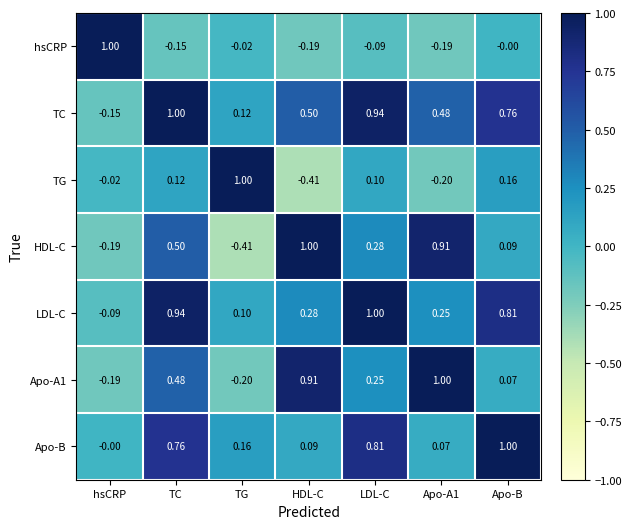

At how many categories does at least one series exceed 0?

7